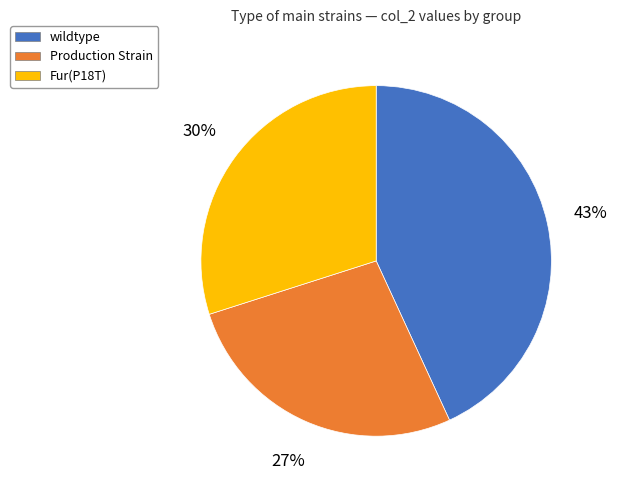

To the nearest percent, what is the average slice percentage?

33%